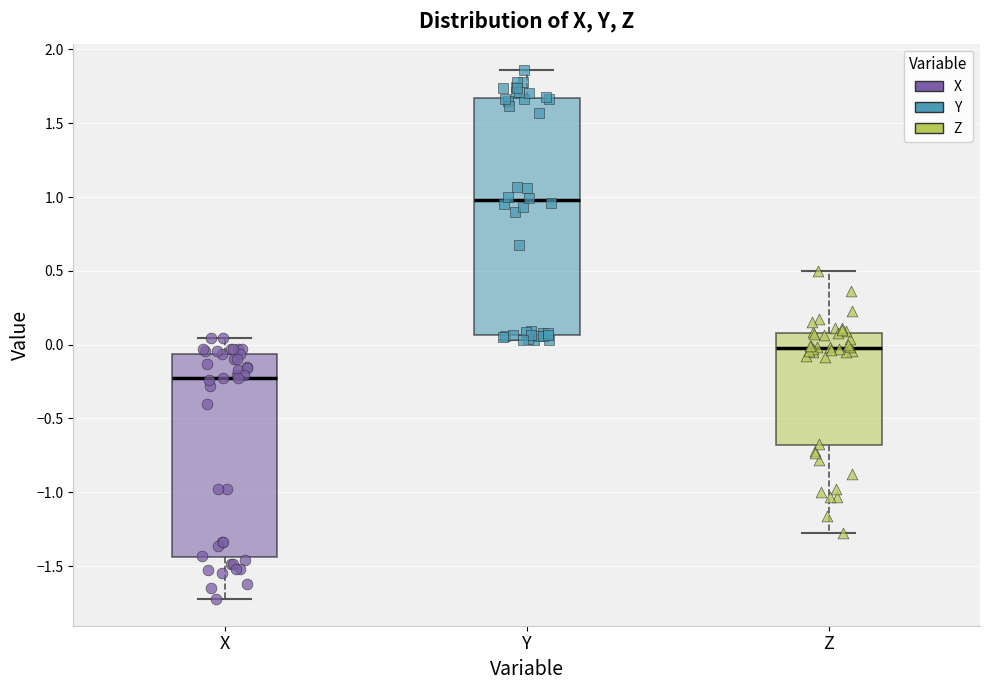

Which box's median line is the lowest?

X